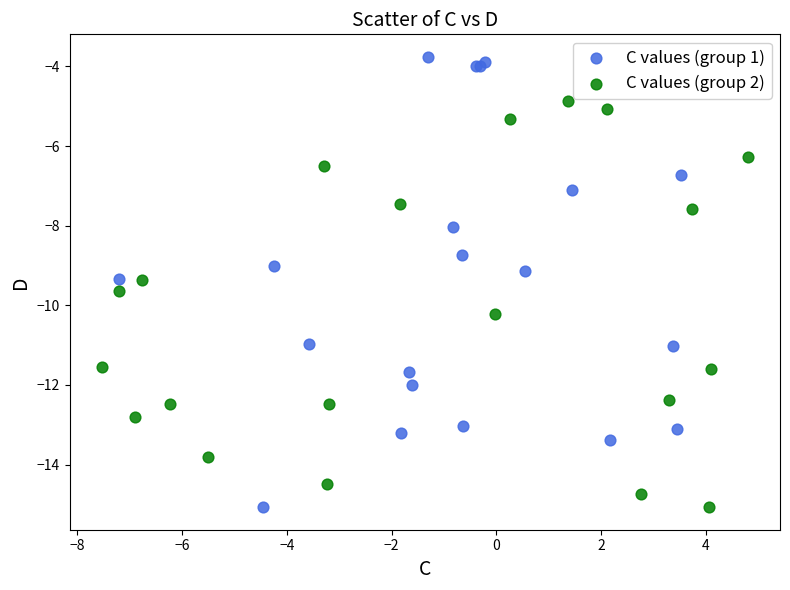

Which series reaches the maximum Y coordinate?

C values (group 1)